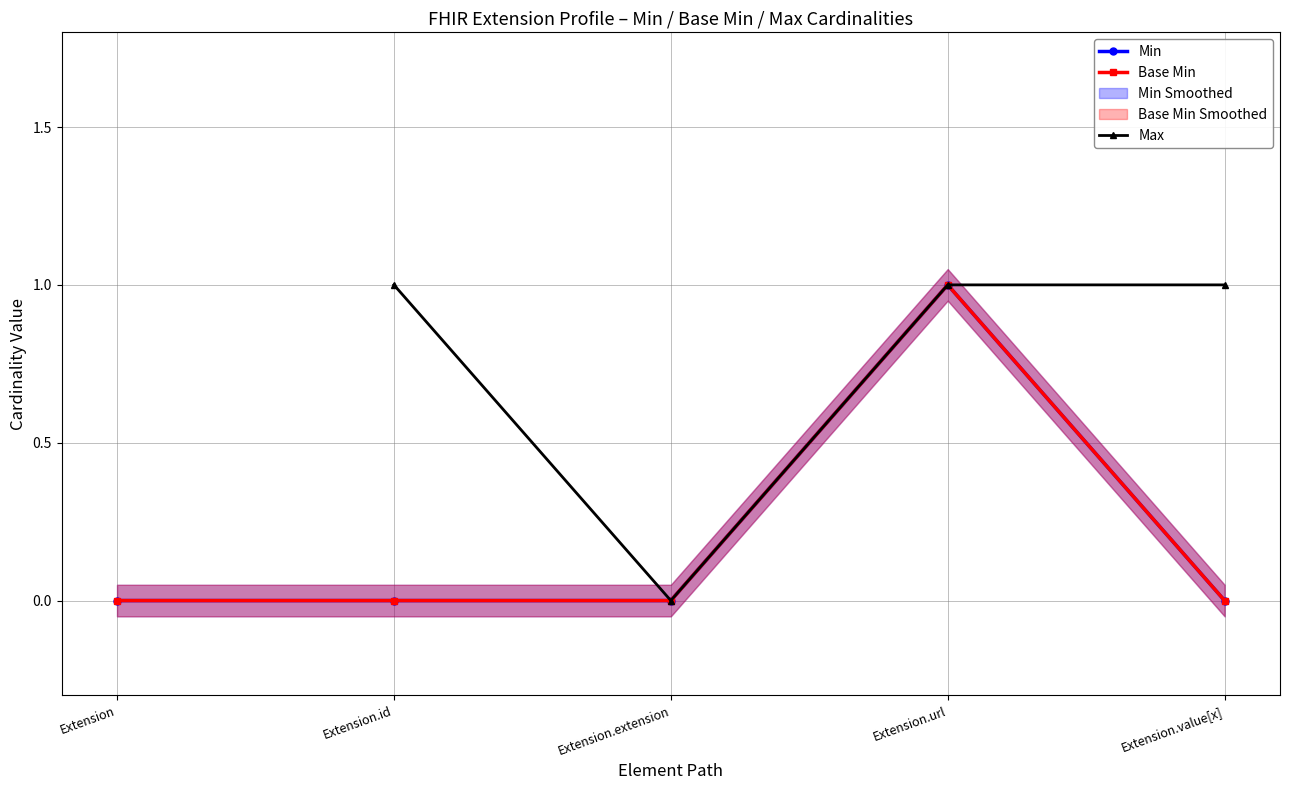

True or false: Min and Max cross at least once.

False